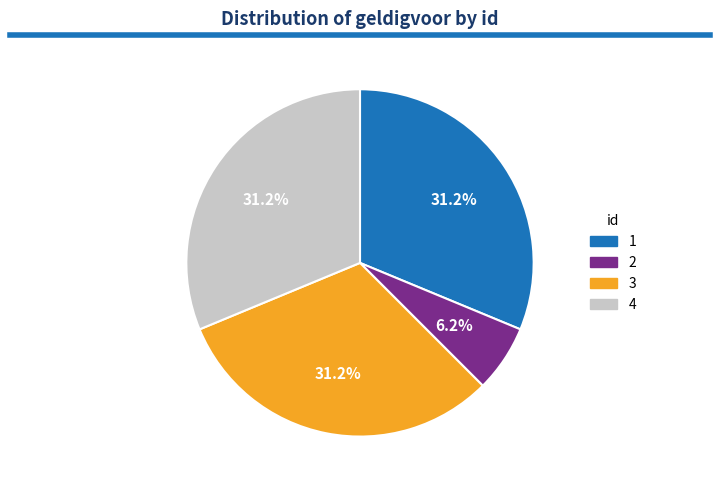

How many segments does this pie chart have?

4